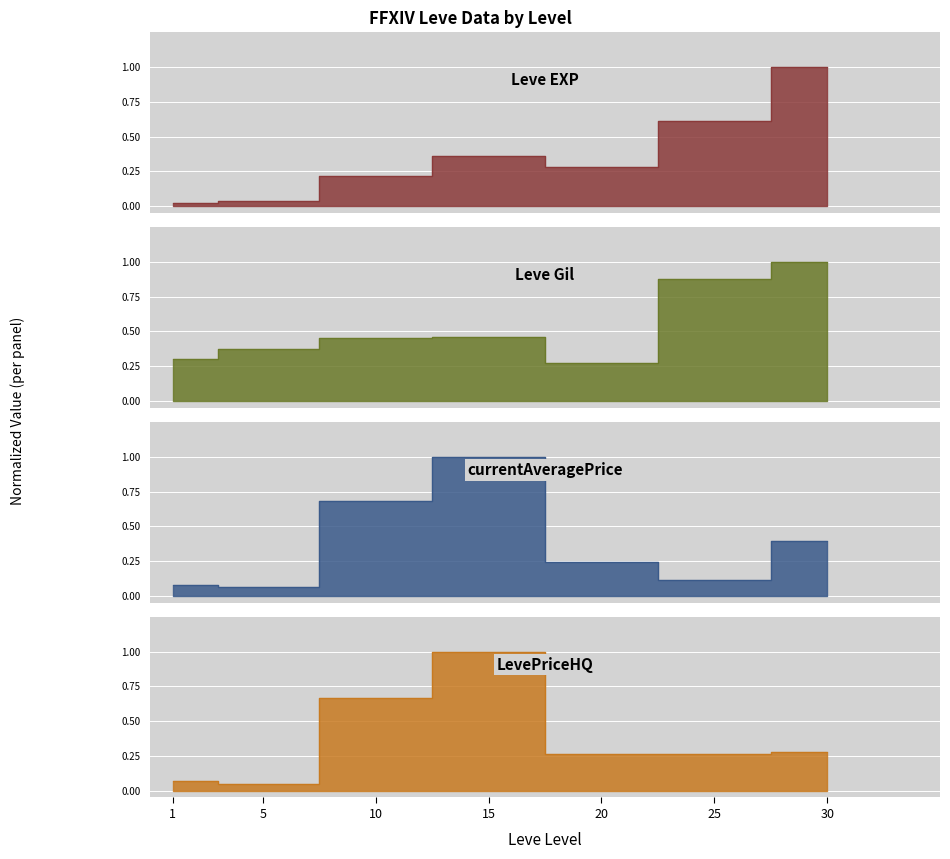

Is the value of Leve EXP at 30 greater than the value of LevePriceHQ at 30?

Yes